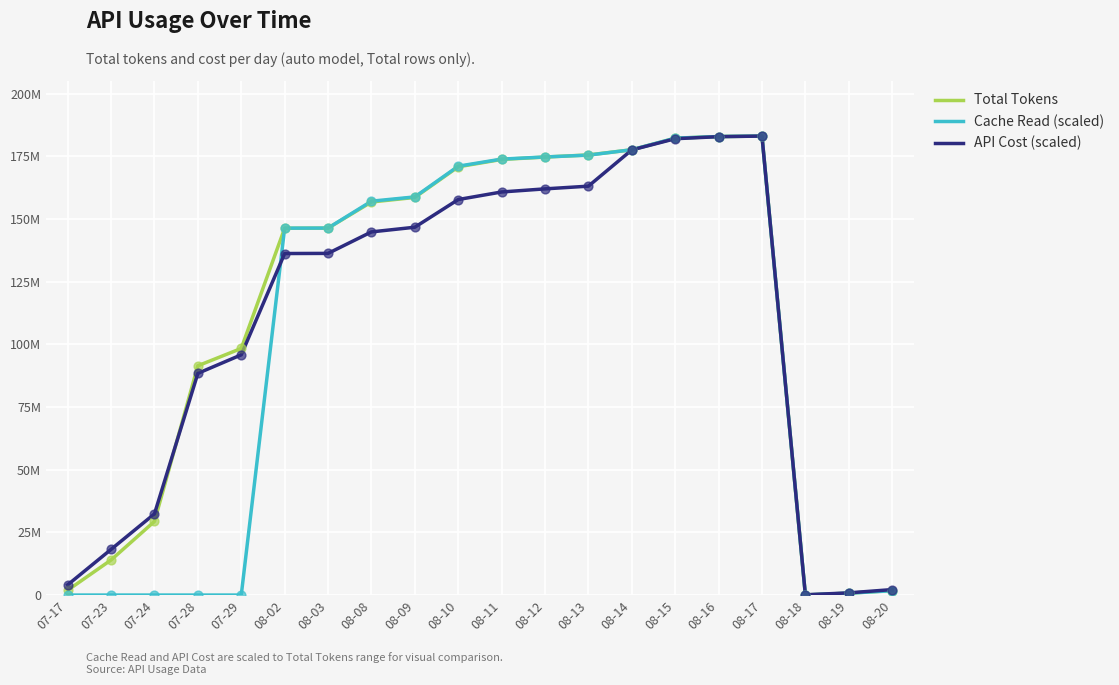

What are all the series names shown in the legend?

Total Tokens, Cache Read (scaled), API Cost (scaled)